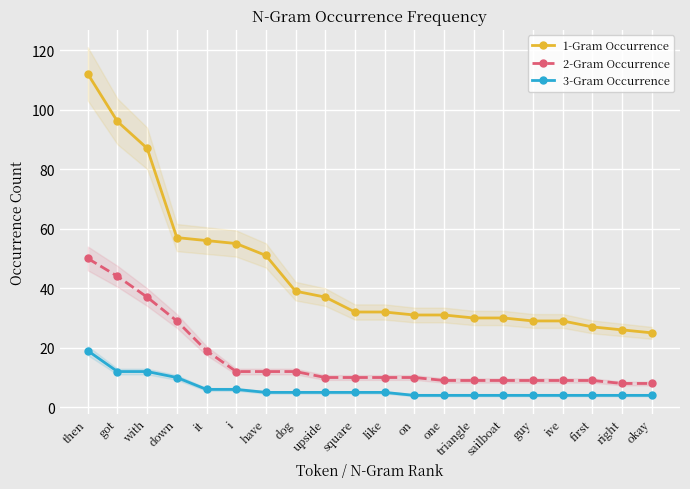

At how many categories does at least one series exceed 81?

3